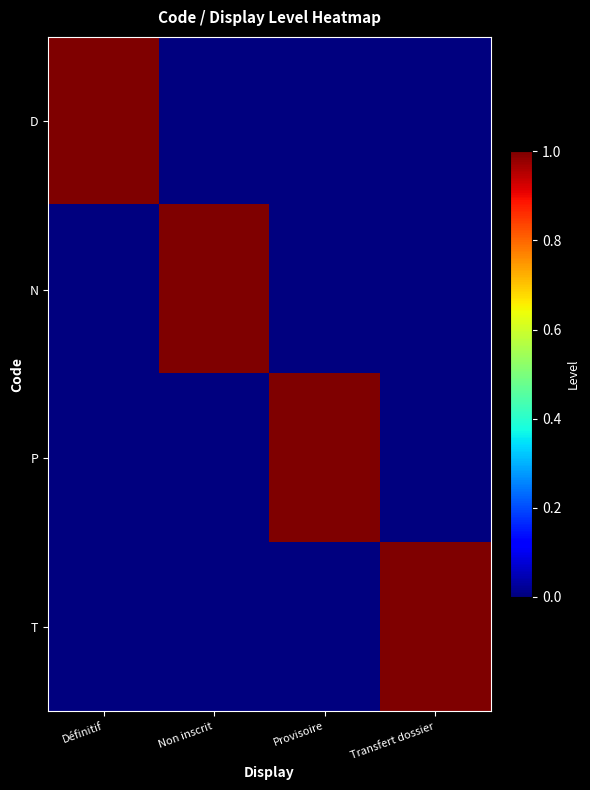

Reading left to right, extract all data points from this chart.

D: Définitif=1	Non inscrit=0	Provisoire=0	Transfert dossier=0
N: Définitif=0	Non inscrit=1	Provisoire=0	Transfert dossier=0
P: Définitif=0	Non inscrit=0	Provisoire=1	Transfert dossier=0
T: Définitif=0	Non inscrit=0	Provisoire=0	Transfert dossier=1